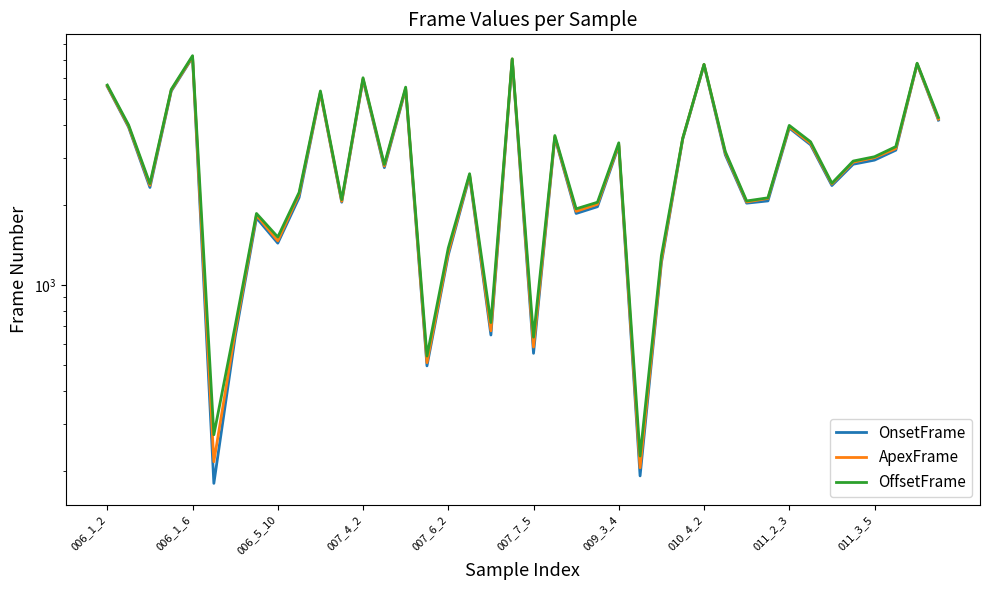

True or false: OnsetFrame has a value of 3528 at 27.

True